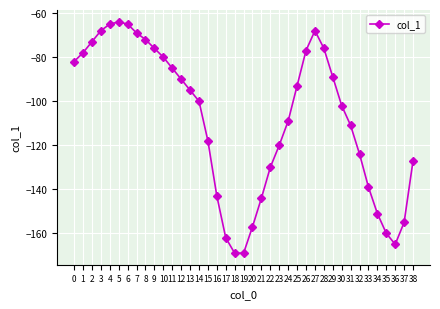

Reading left to right, what are all the values shown in this chart?

-82	-78	-73	-68	-65	-64	-65	-69	-72	-76	-80	-85	-90	-95	-100	-118	-143	-162	-169	-169	-157	-144	-130	-120	-109	-93	-77	-68	-76	-89	-102	-111	-124	-139	-151	-160	-165	-155	-127